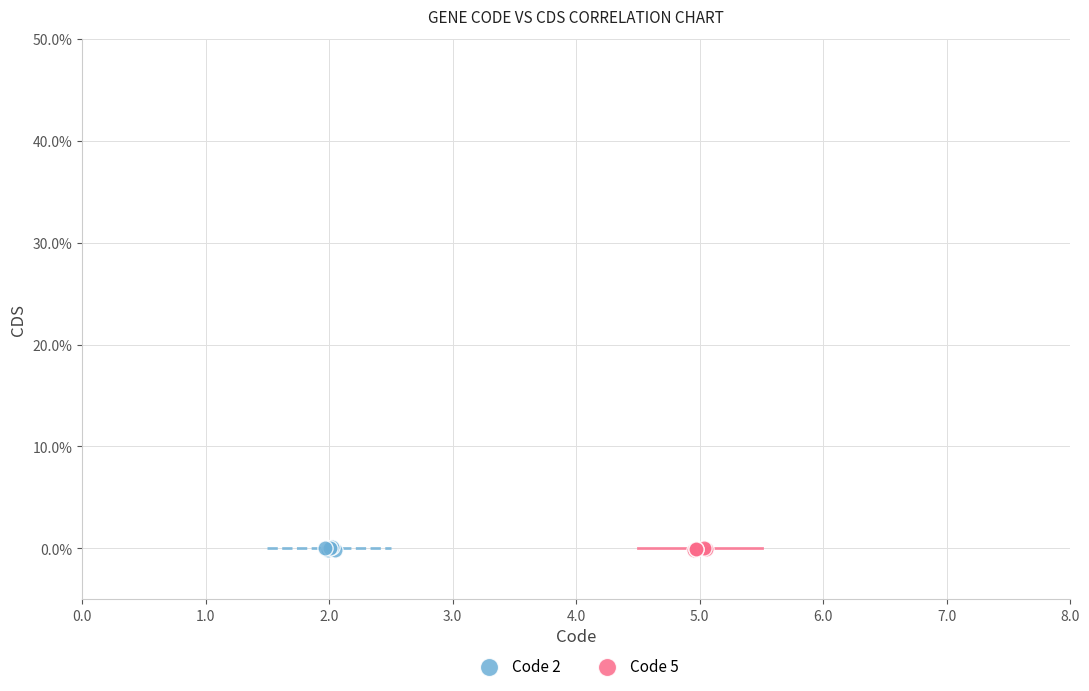

What are all the series names shown in the legend?

Code 2, Code 5